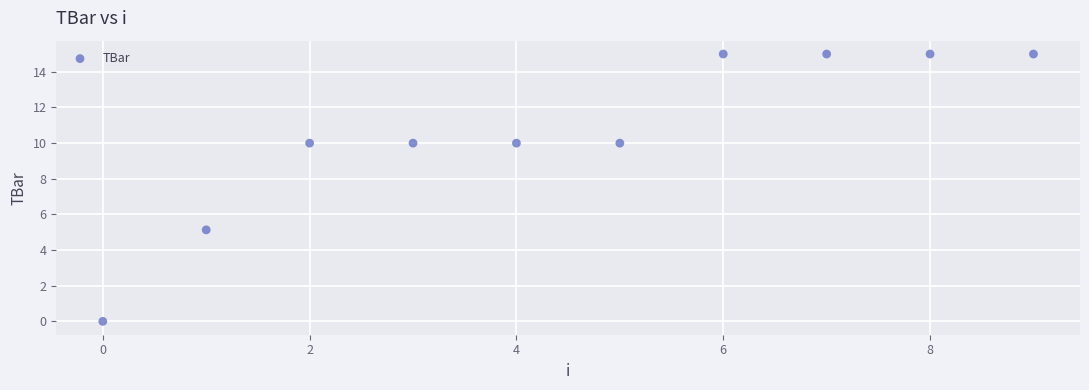

What Y value in the scatter plot is closest to 7?

5.1